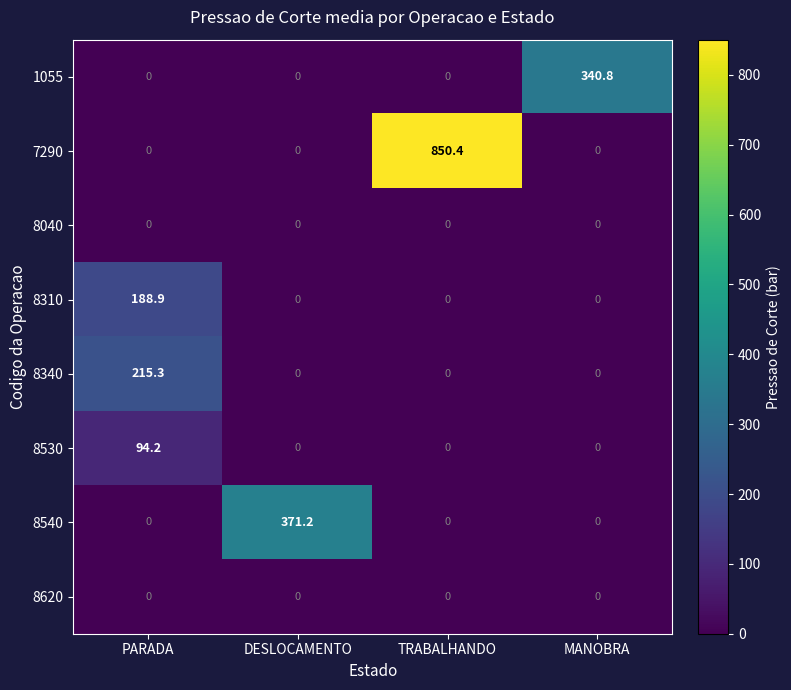

What is the maximum value shown in the chart?

850.4